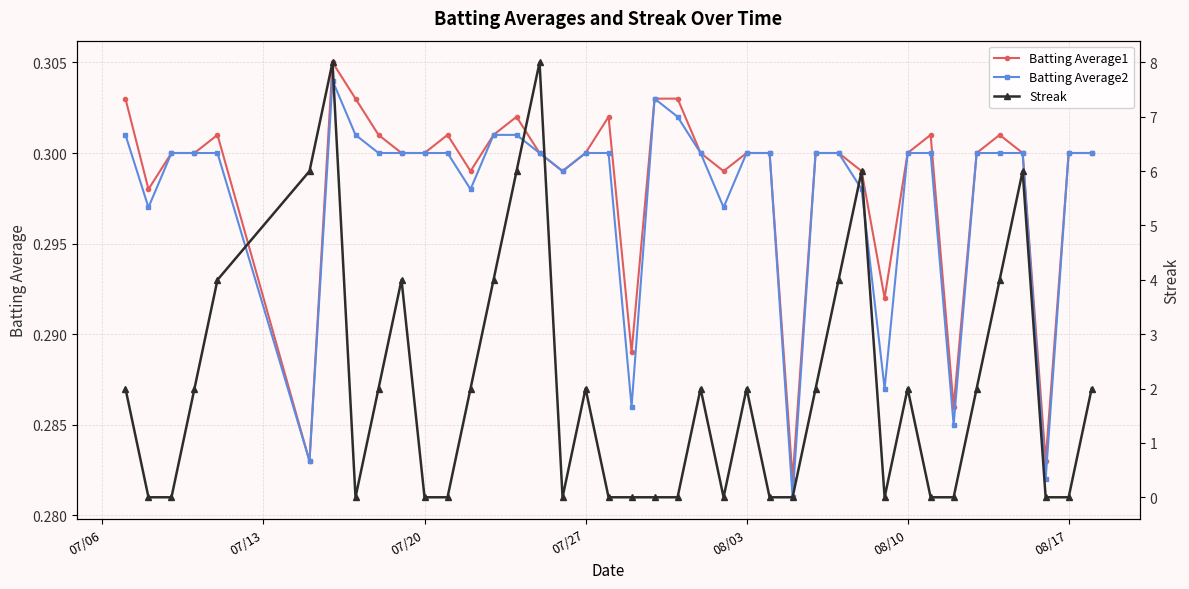

What is the sum of all Batting Average2 values?

11.9